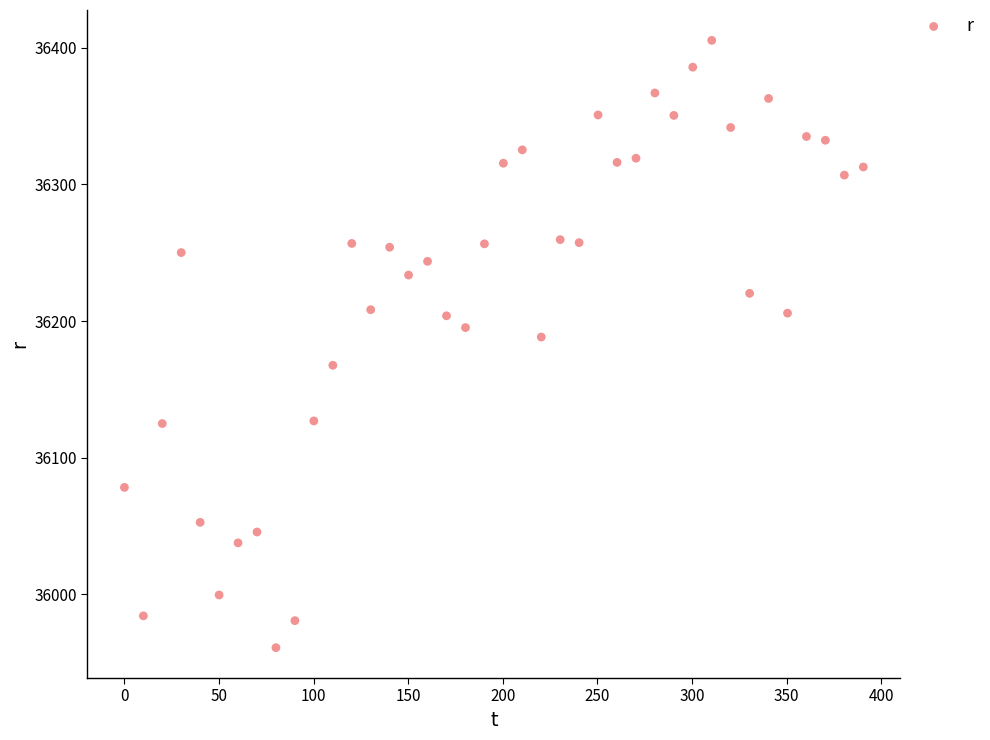

What Y value in the scatter plot is closest to 36183?

36188.3